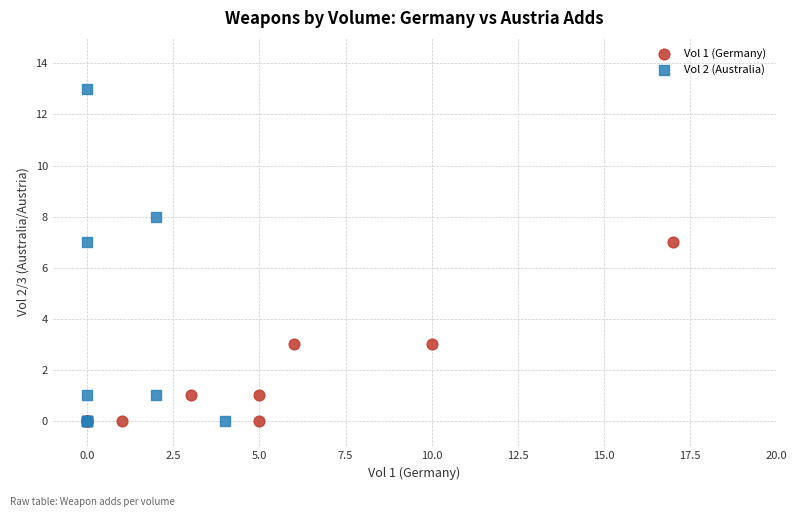

Which series reaches the maximum Y coordinate?

Vol 2 (Australia)